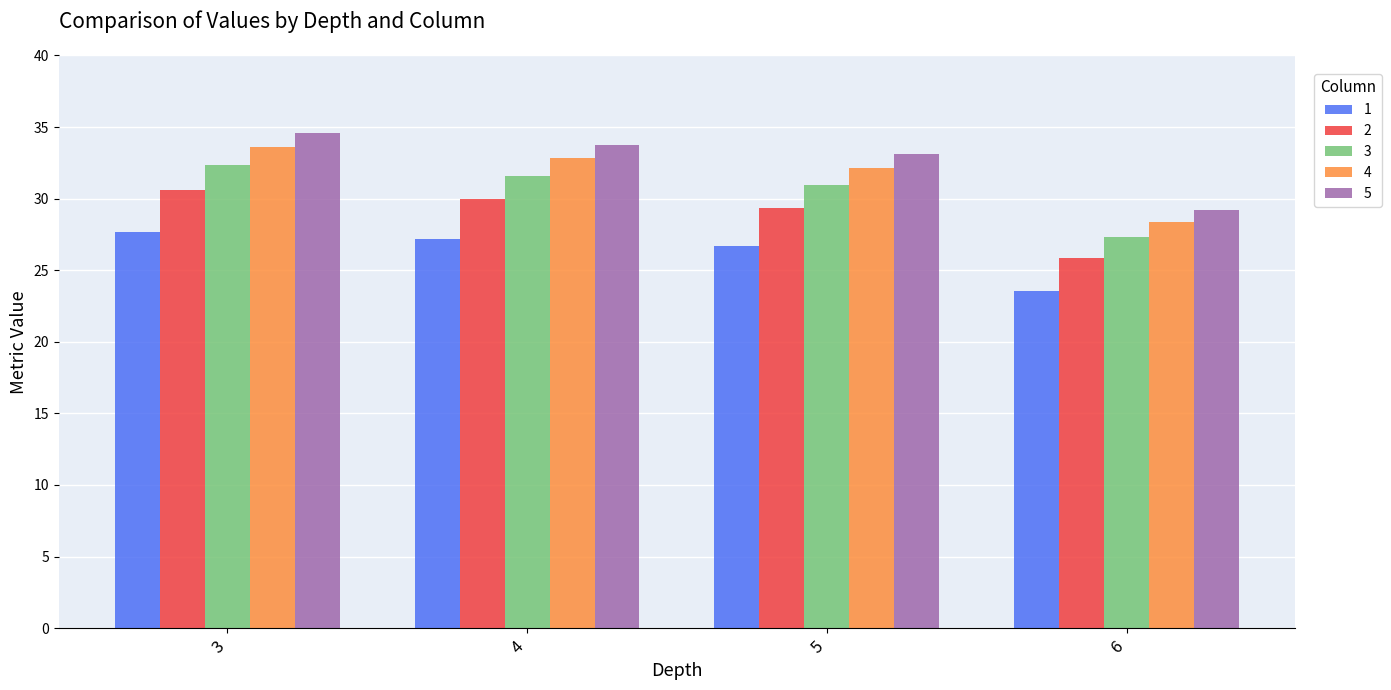

What is the average value of the 1 series?

26.3